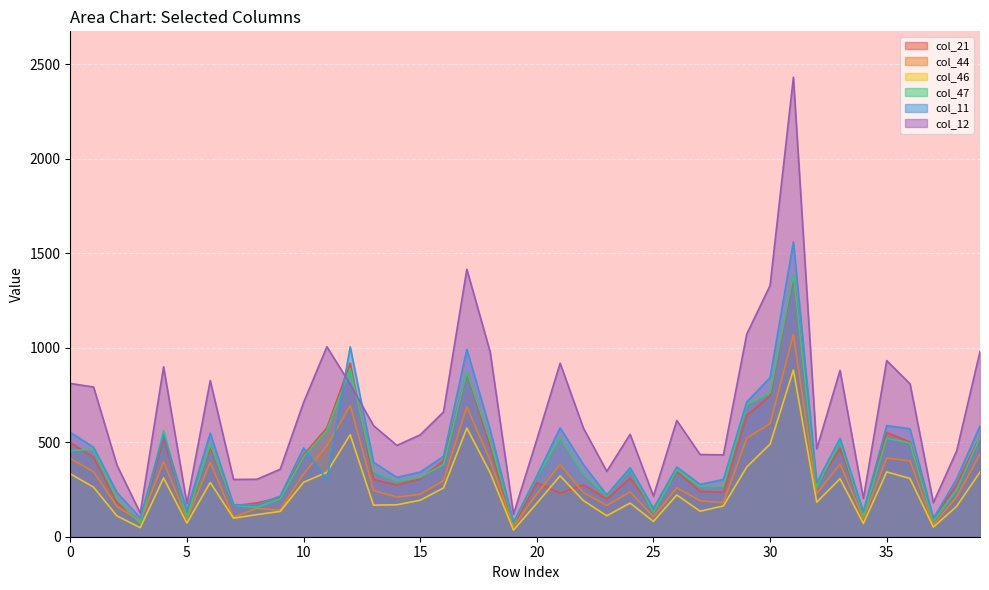

How many lines are shown in the chart?

6